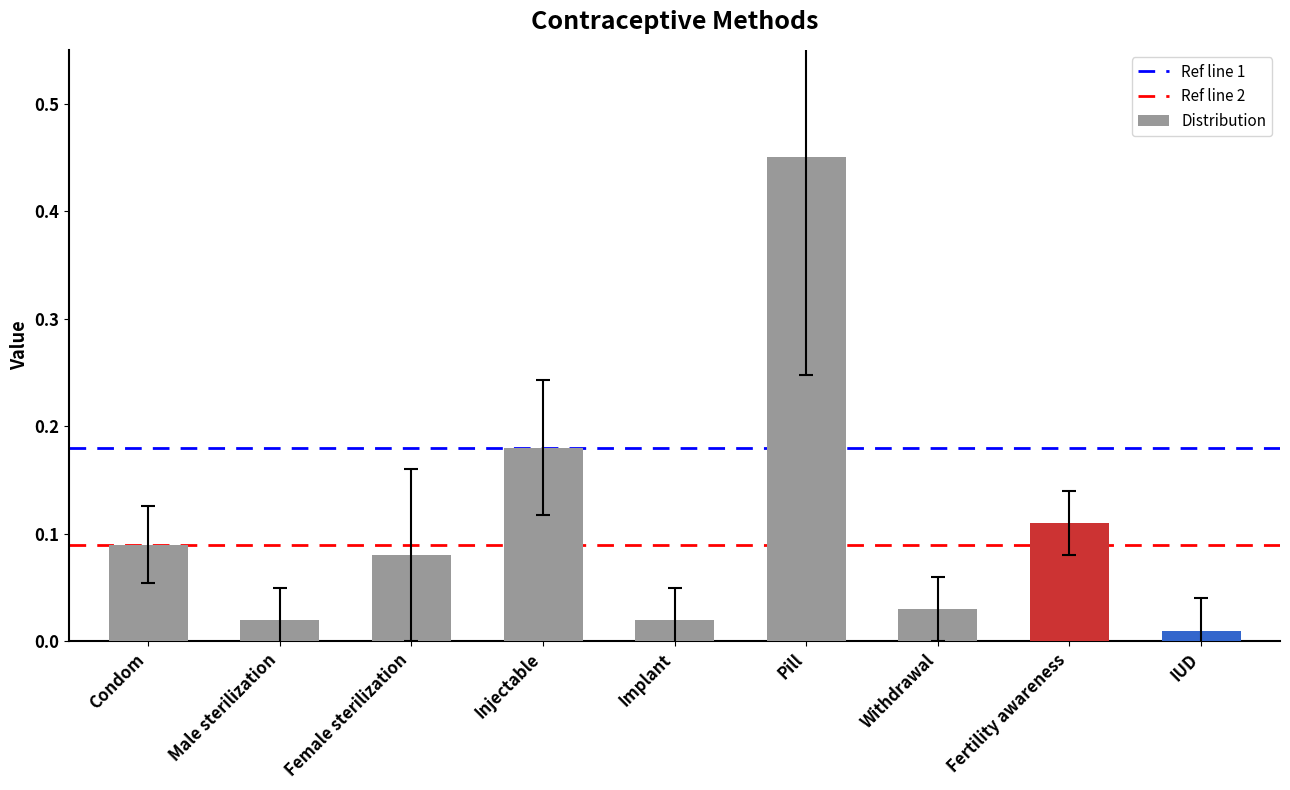

Which has a higher value, Fertility awareness or Male sterilization?

Fertility awareness